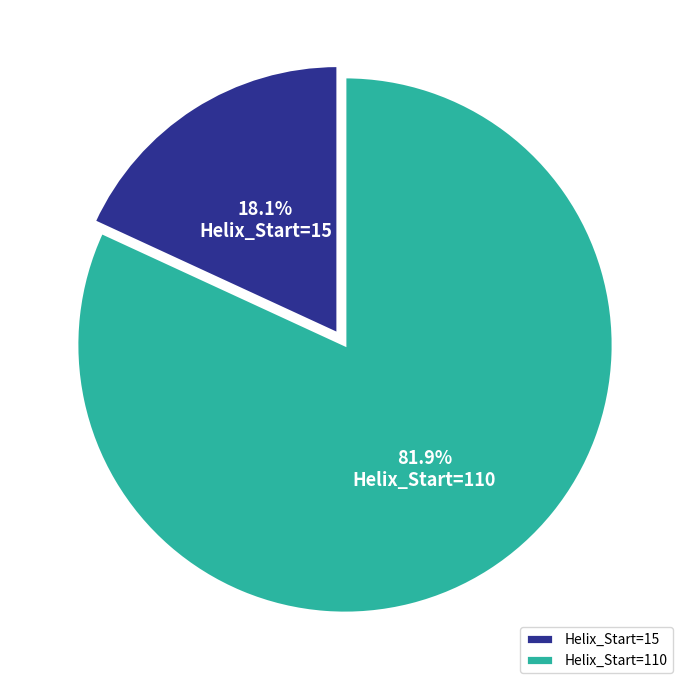

Rank the categories by value from lowest to highest.

Helix_Start=15, Helix_Start=110